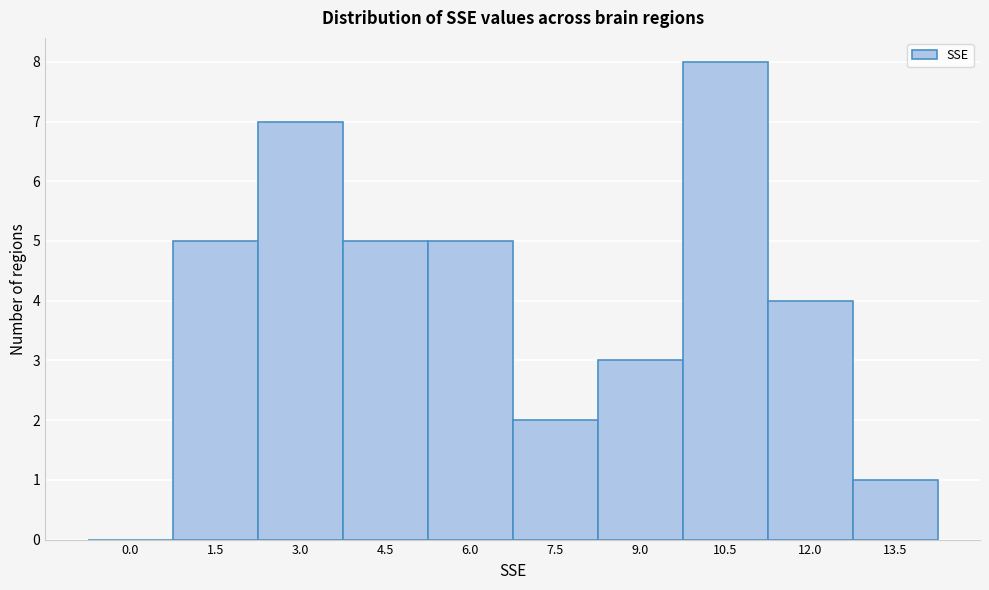

Reading left to right, what are all the values shown in this chart?

0.0=0	1.5=5	3.0=7	4.5=5	6.0=5	7.5=2	9.0=3	10.5=8	12.0=4	13.5=1